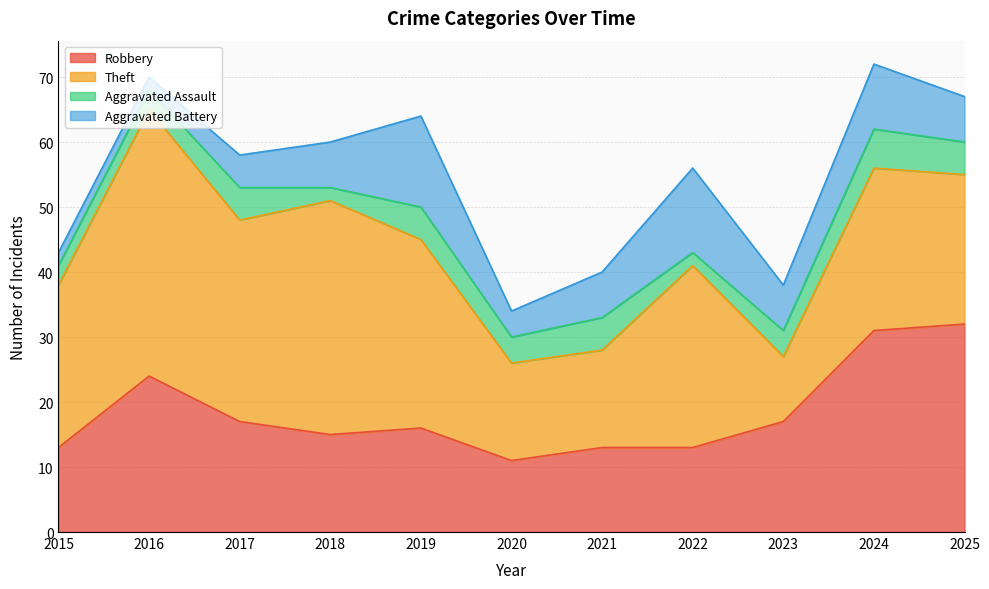

The value of Theft at 2017 is 31. True or false?

True